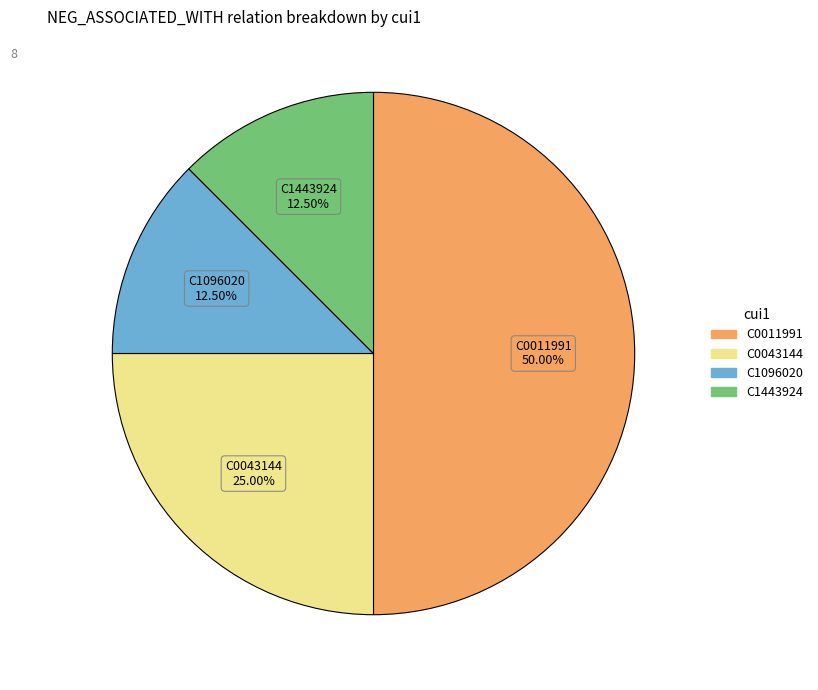

The C0043144 slice represents 25% of the pie. True or false?

True